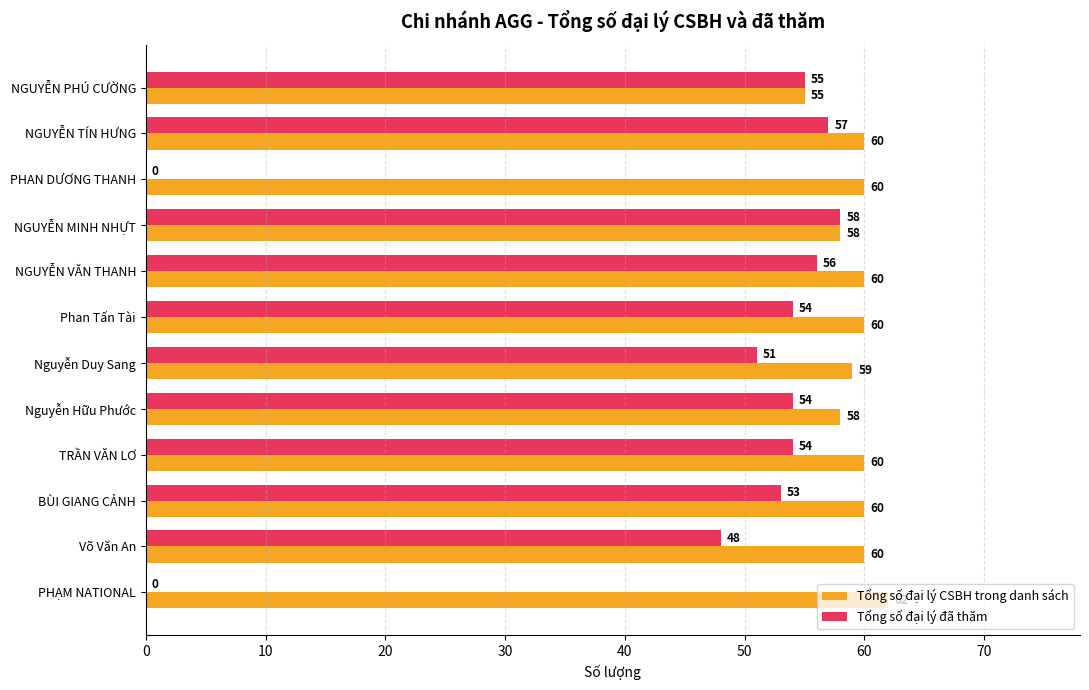

What is the greatest value displayed?

62